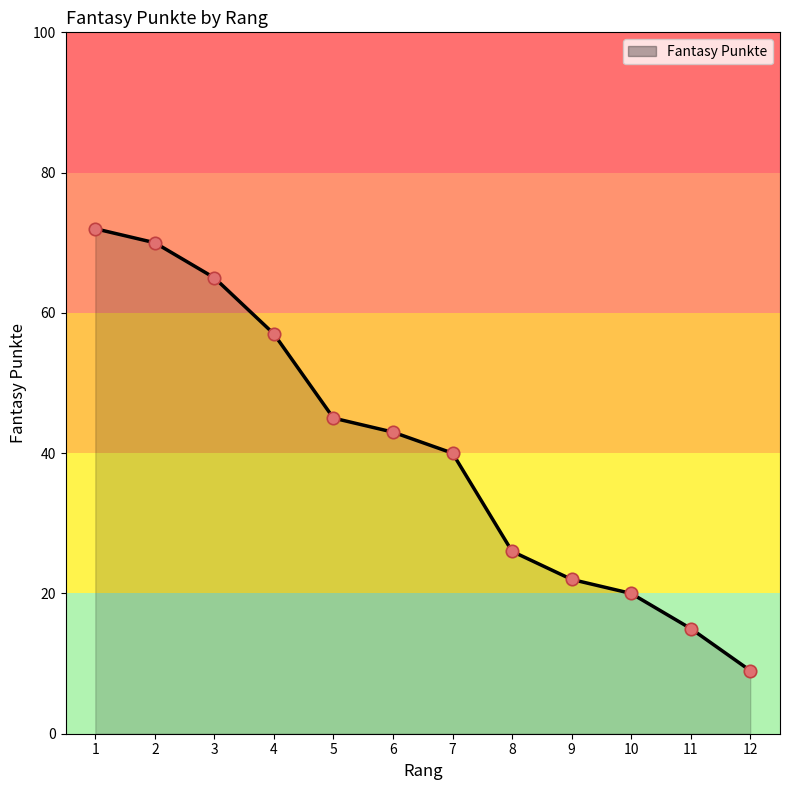

Approximately how many times larger is the value at 9 compared to 7?

0.6